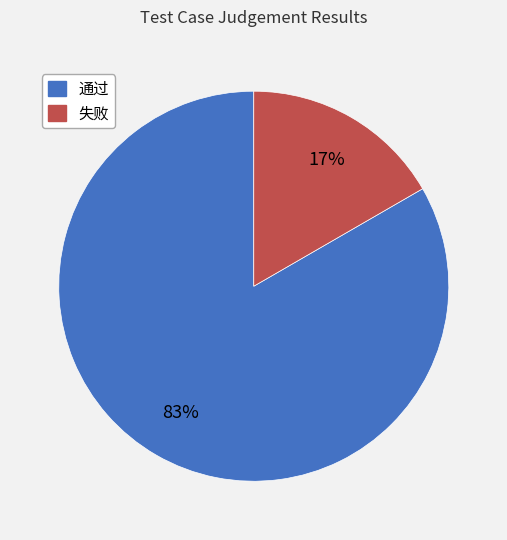

To the nearest percent, what is the average slice percentage?

50%